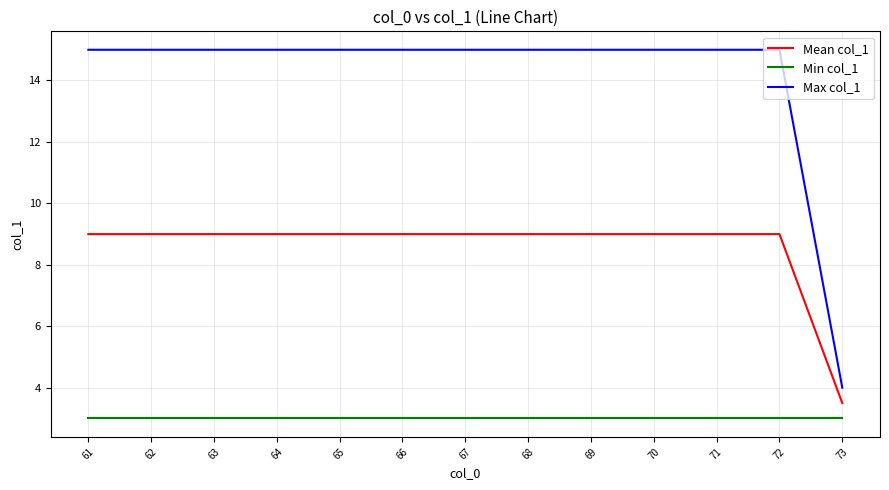

Is the value of Mean col_1 at 69 greater than the value of Min col_1 at 66?

Yes